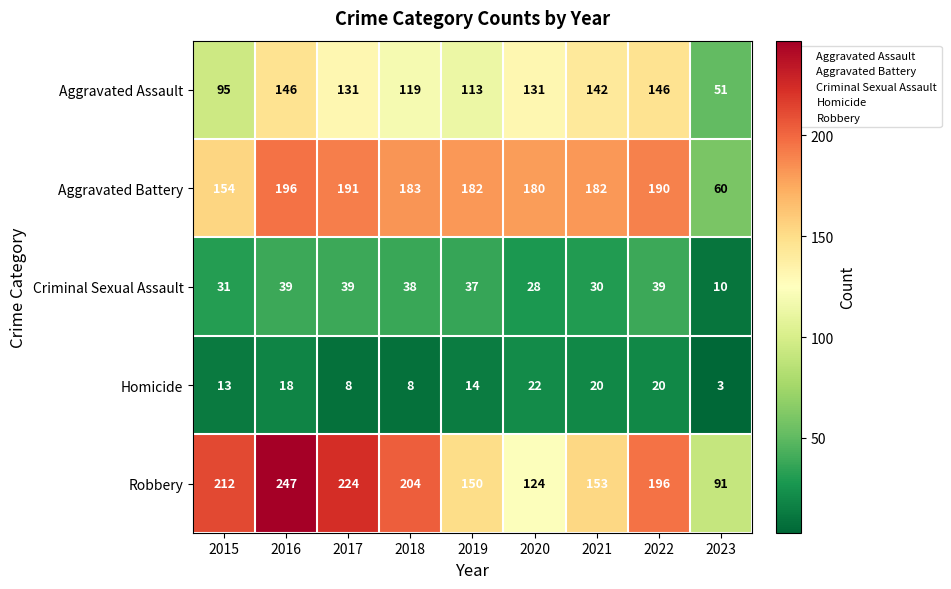

At which label is Aggravated Battery closest to 128?

2015